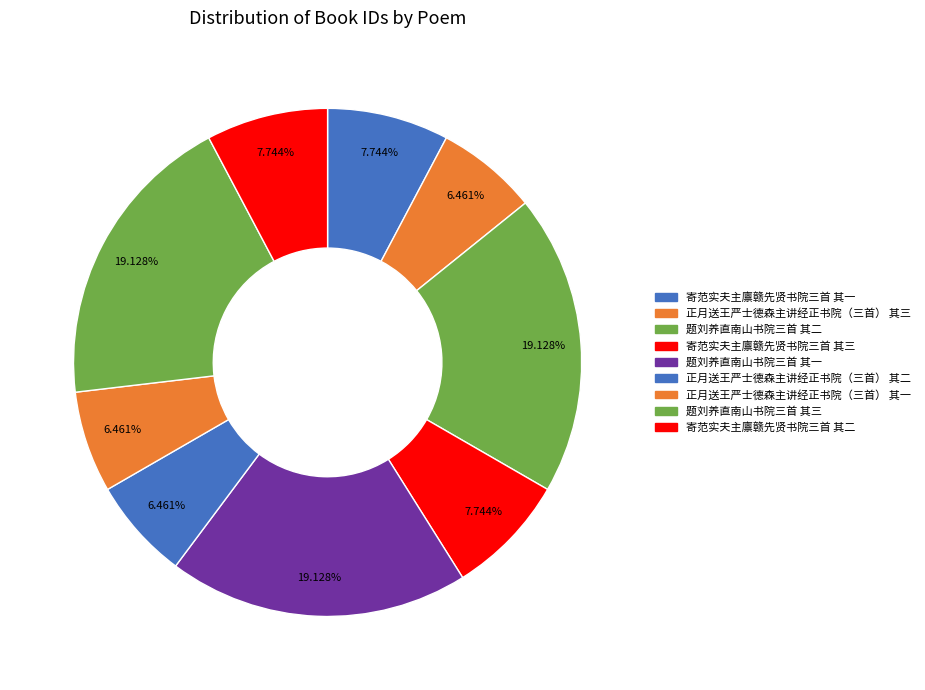

The 正月送王严士德森主讲经正书院（三首） 其三 slice represents 14% of the pie. True or false?

False